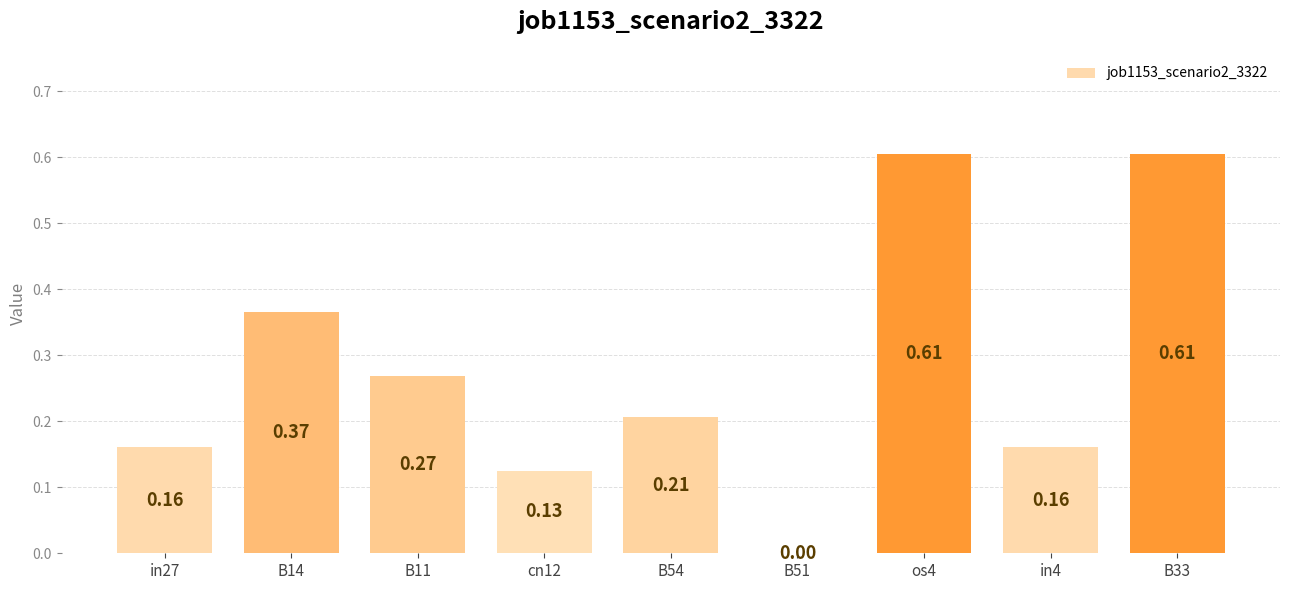

How many values are between 0 and 1?

9